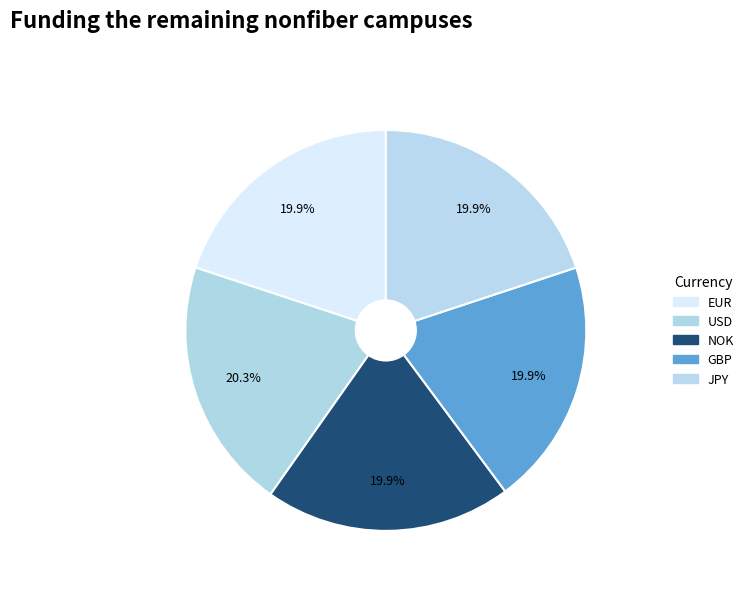

What percentage do EUR and NOK together represent?

39.8%